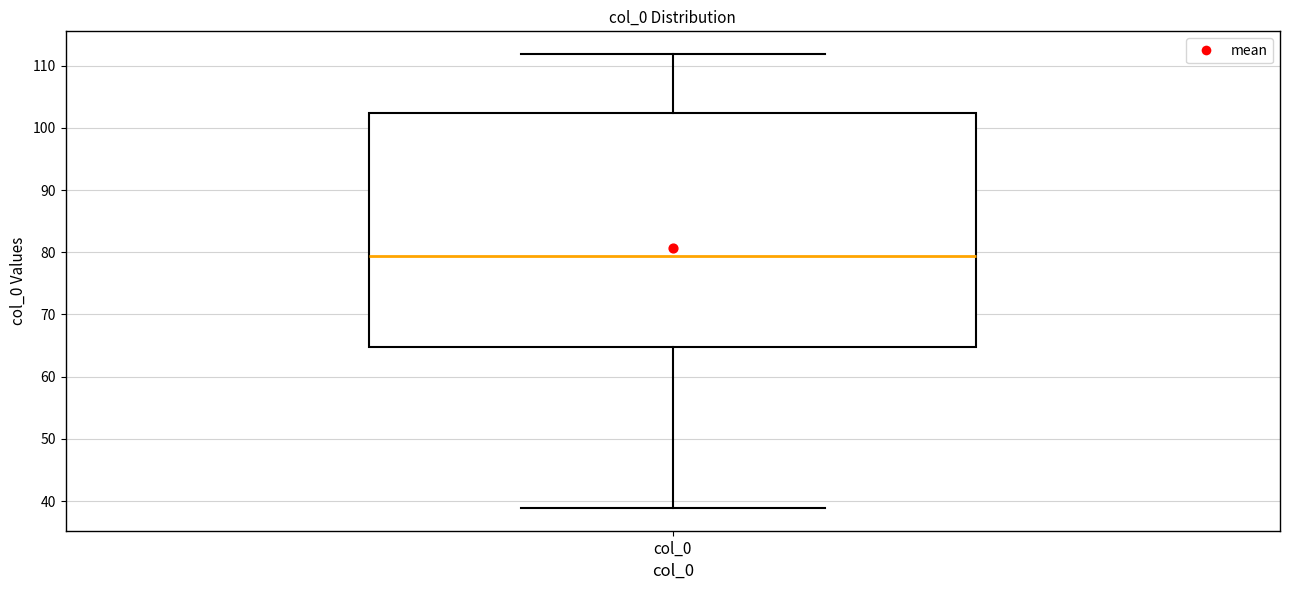

Transcribe this box plot: give where the median line is, the range the box spans, and where the two whiskers end, as read against the y-axis. The values are not printed on the chart, so give them approximately, as read against the axis.

median 79, box 65 to 102, whiskers 39 to 112